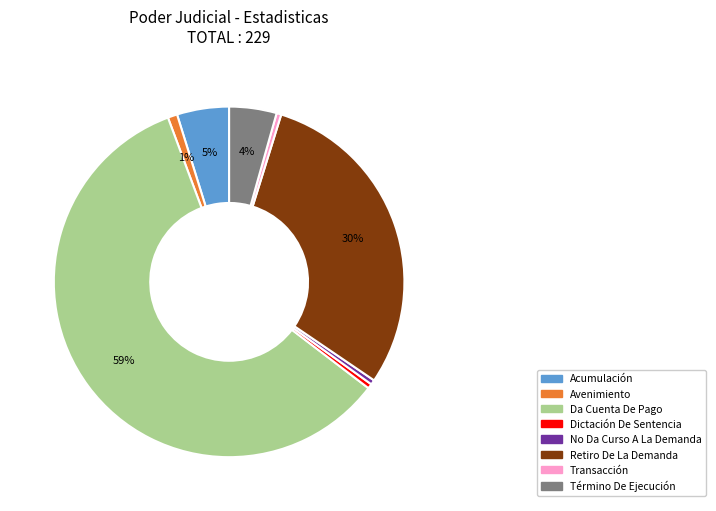

To the nearest percent, what is the average slice percentage?

12%